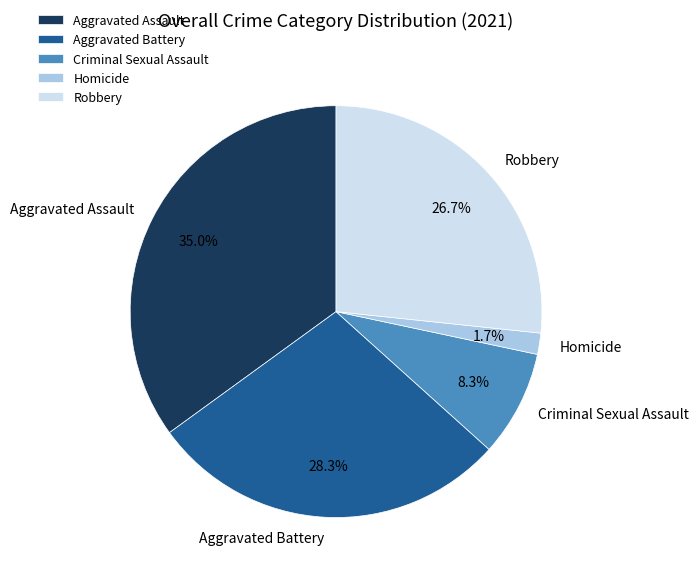

Is it true that Homicide is 17% of the pie?

False